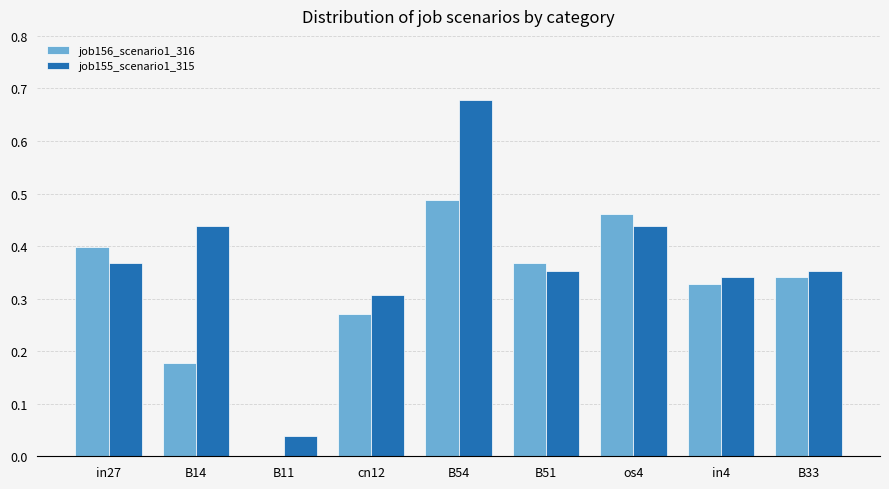

True or false: job156_scenario1_316 has a value of 0.3 at cn12.

True